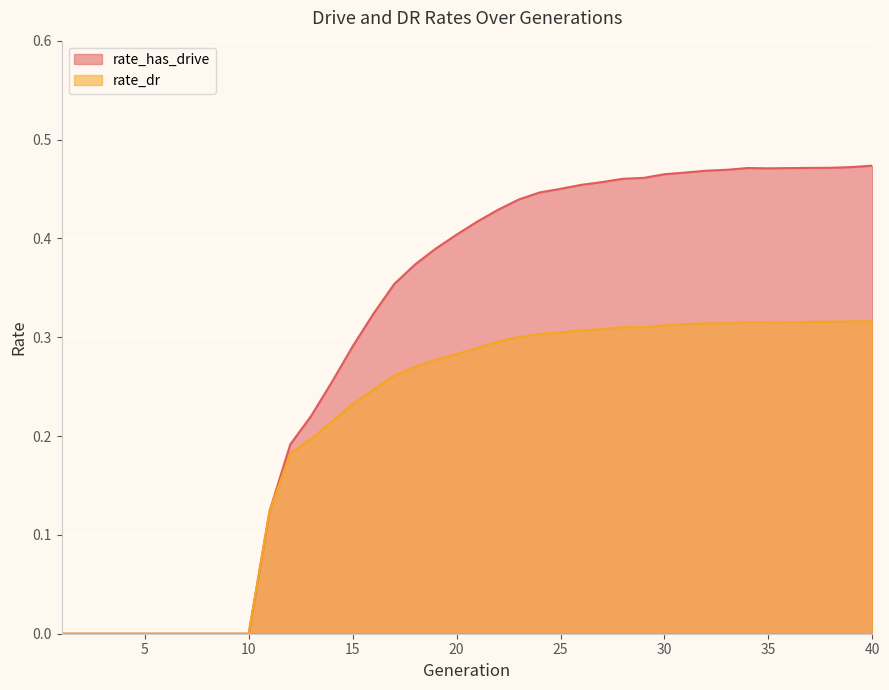

List the series in order of their overall mean, lowest first.

rate_dr, rate_has_drive